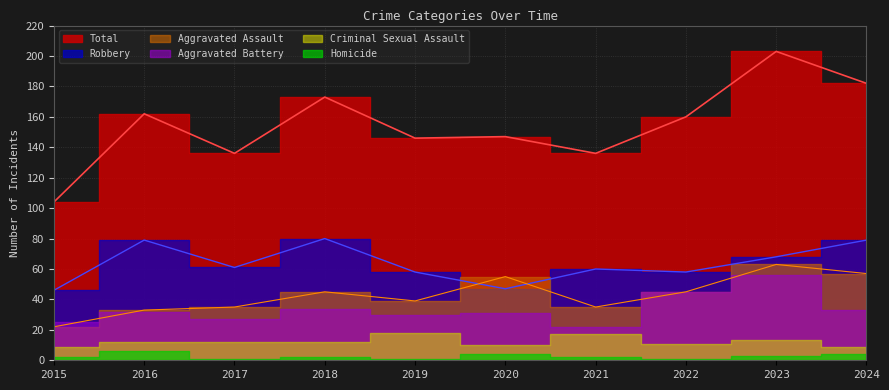

Reading right to left, extract all data points from this chart.

Aggravated Assault: 57	63	45	35	55	39	45	35	33	22
Robbery: 79	68	58	60	47	58	80	61	79	46
Total: 182	203	160	136	147	146	173	136	162	104